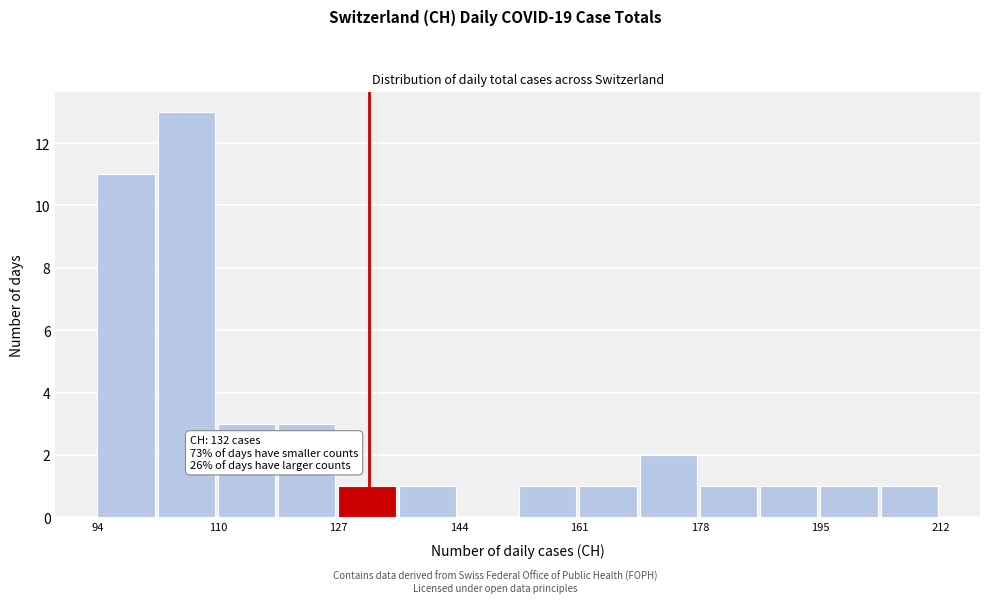

Over which range of the x-axis is the bar tallest?

102 to 110